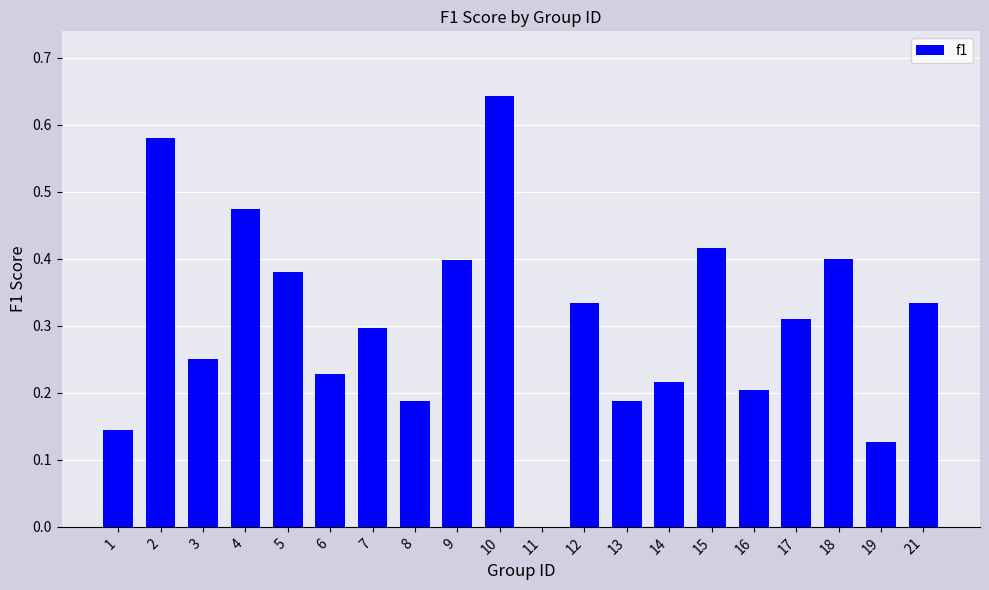

The value at 21 is 0.3. True or false?

True